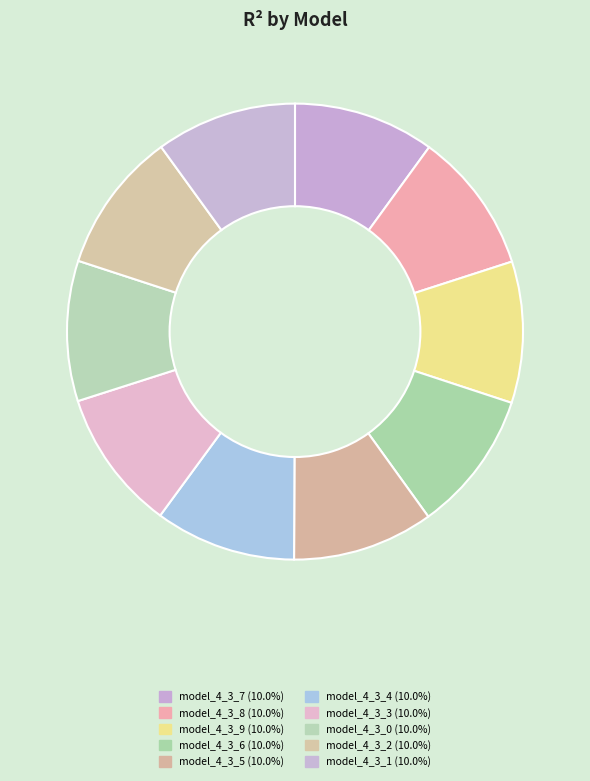

Which slice is the smallest?

model_4_3_0